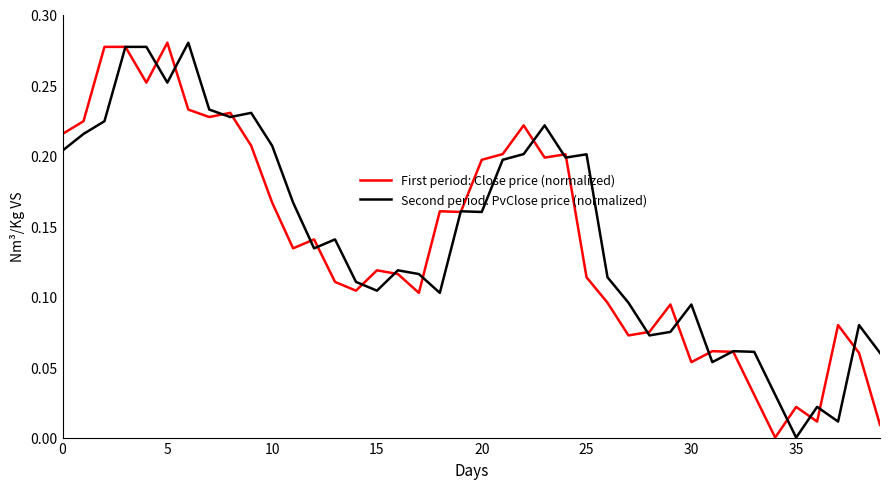

Which series ends up on top after the final intersection of First period: Close price (normalized) and Second period: PvClose price (normalized)?

Second period: PvClose price (normalized)